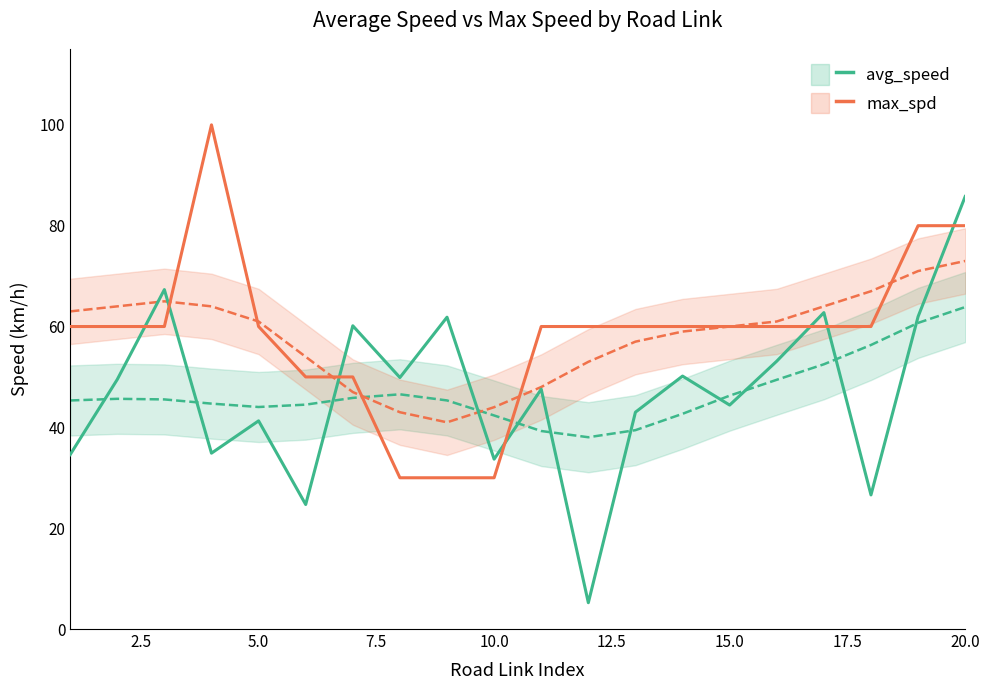

List the series in order of their peak value, highest first.

max_spd, avg_speed